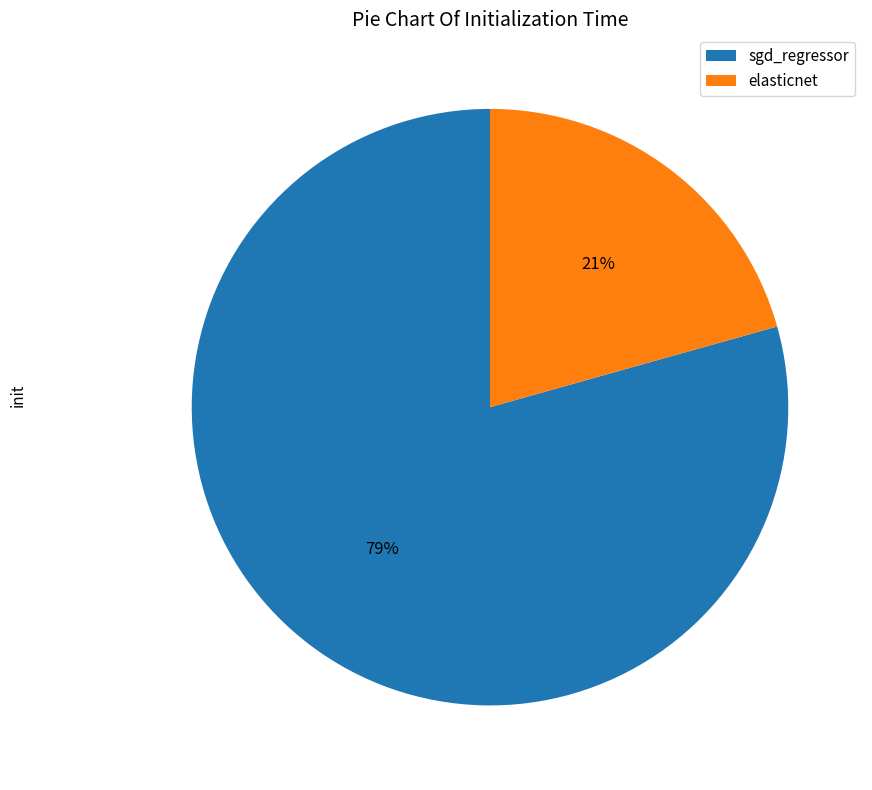

Is the sum of sgd_regressor and elasticnet greater than half?

Yes